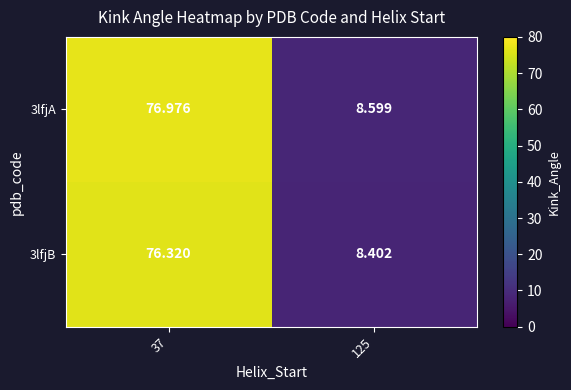

What is the smallest value displayed?

8.4